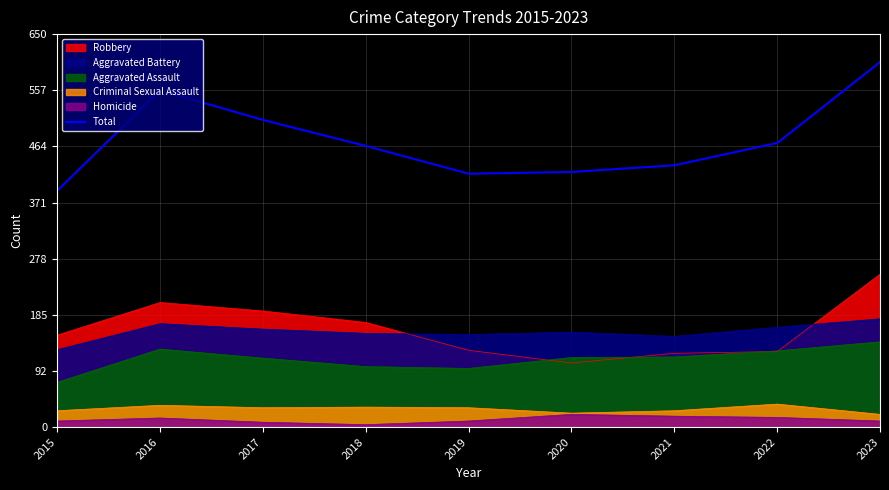

What is the minimum value shown in the chart?

4